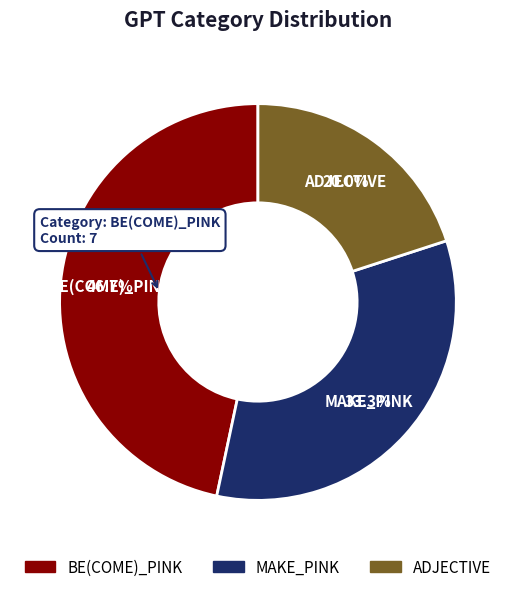

Does any single category account for the majority?

No